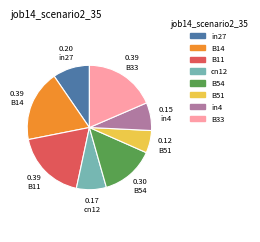

Do B51 and B14 together represent more than half of the pie?

No